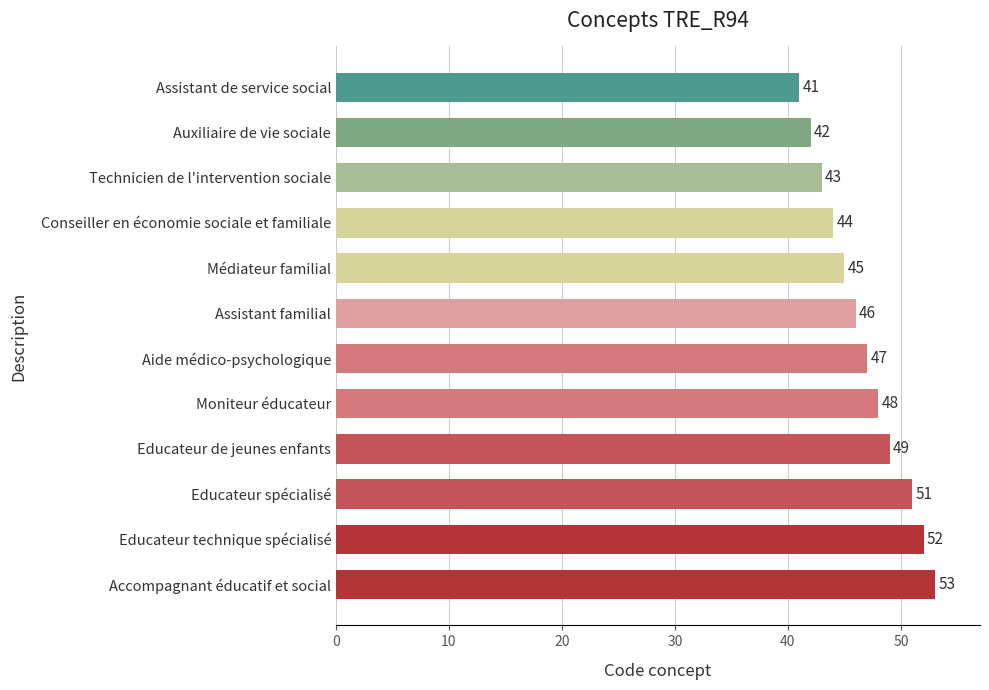

Which has a higher value, Conseiller en économie sociale et familiale or Assistant de service social?

Conseiller en économie sociale et familiale